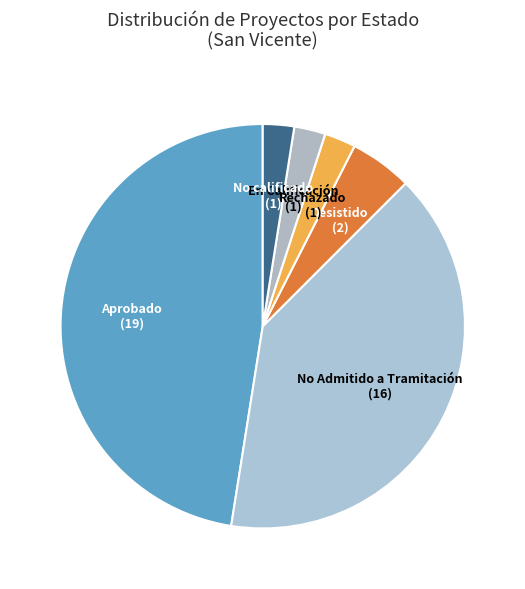

Which slice is the largest?

Aprobado (19)